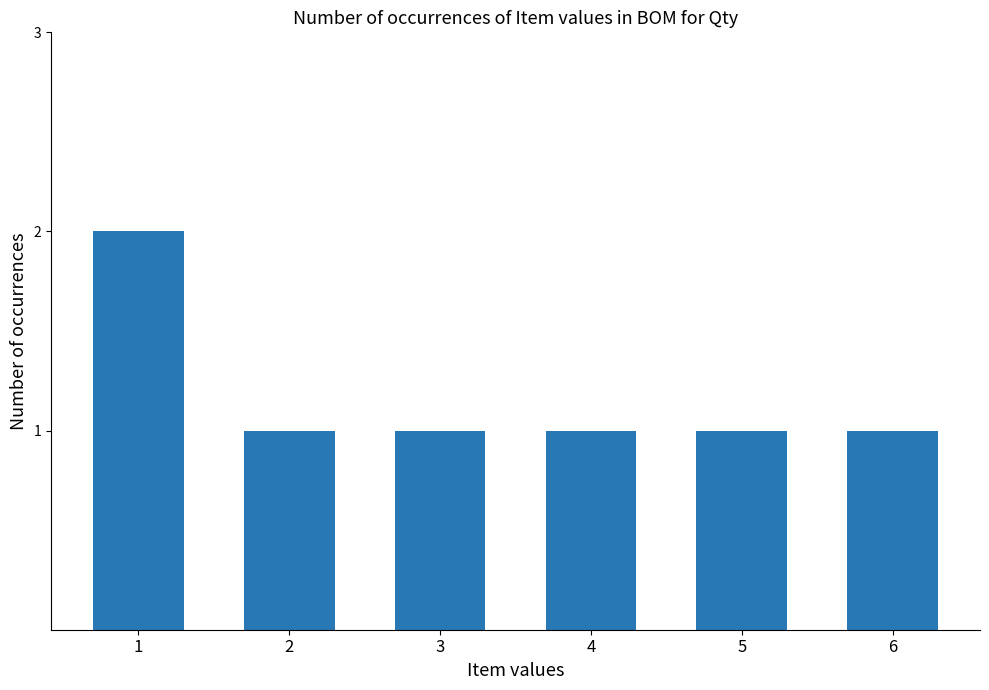

Count the values in the range 1 to 2.

6